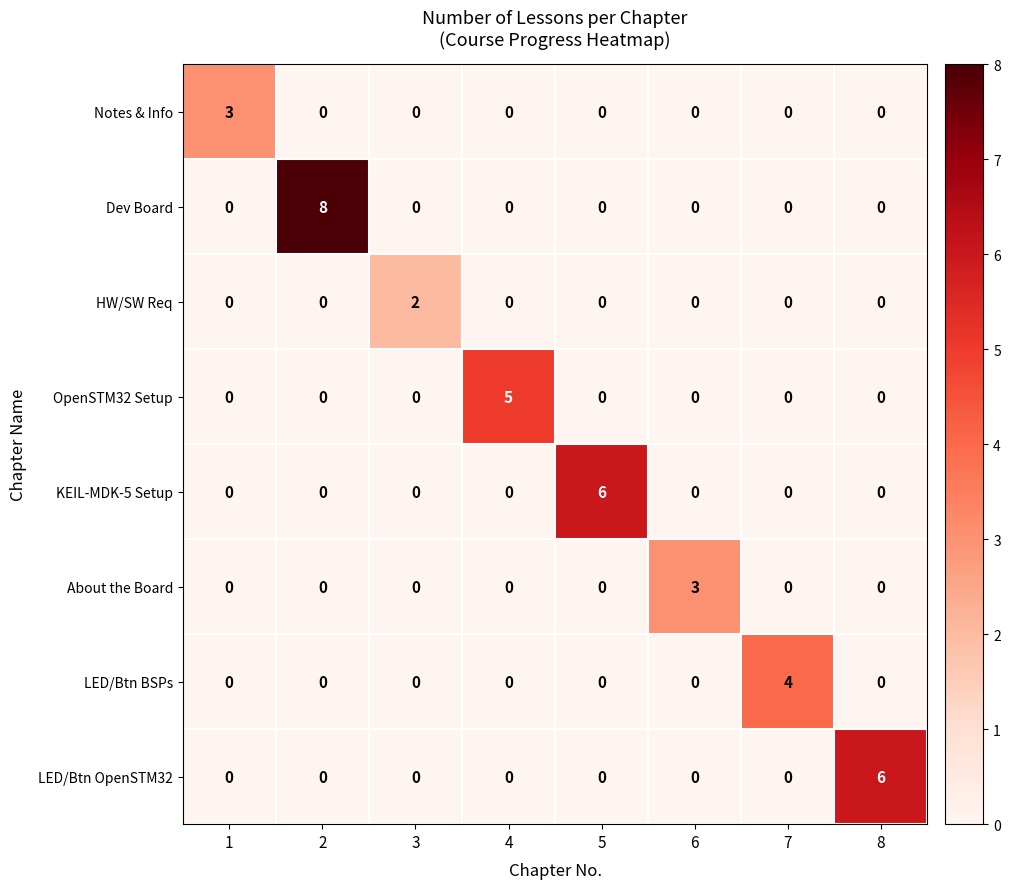

Count the KEIL-MDK-5 Setup values in the range 0 to 1.

7